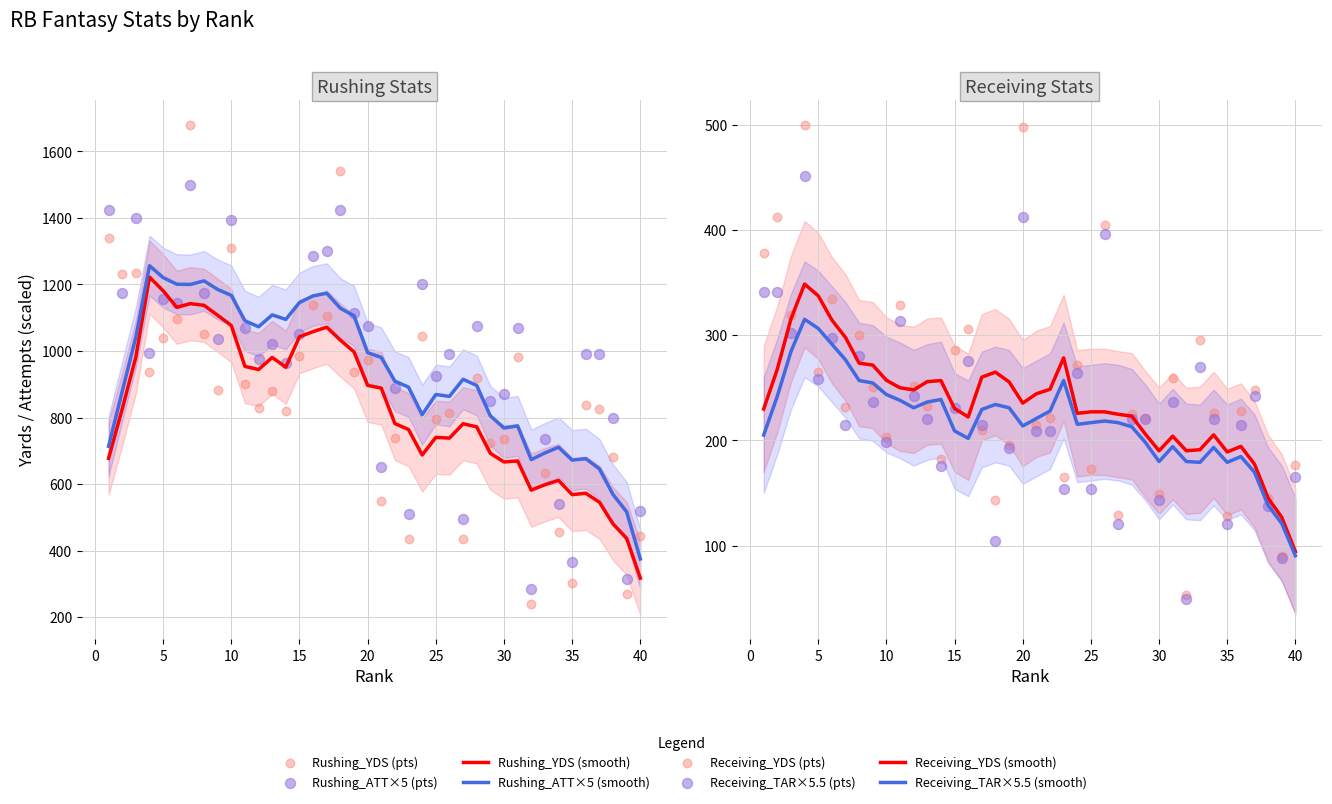

Which series has the widest spread of Y values?

Rushing_YDS